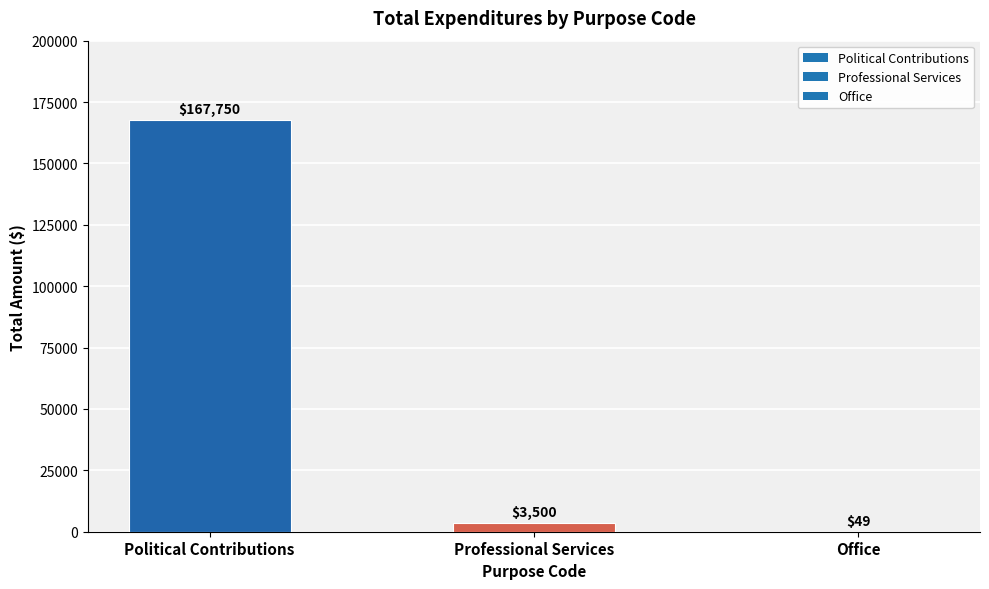

Are the bars grouped side by side (vs. stacked)?

No